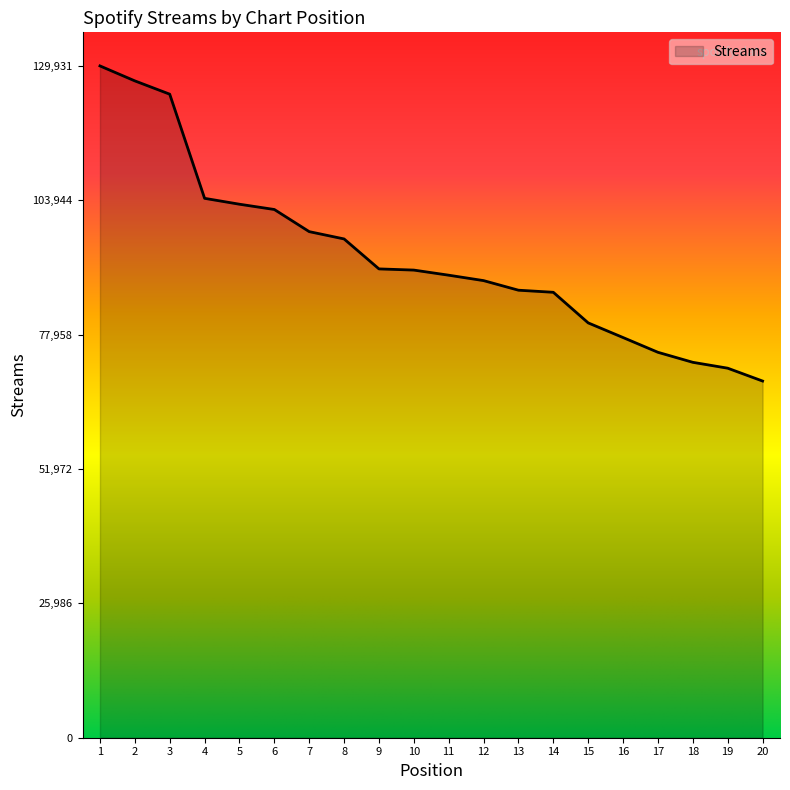

Where does the data first go above 90445?

1